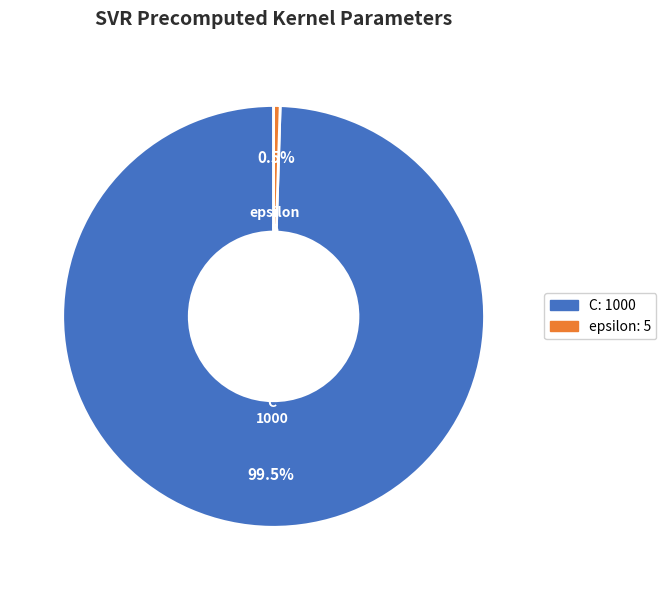

Which category has the smallest portion of the pie?

epsilon